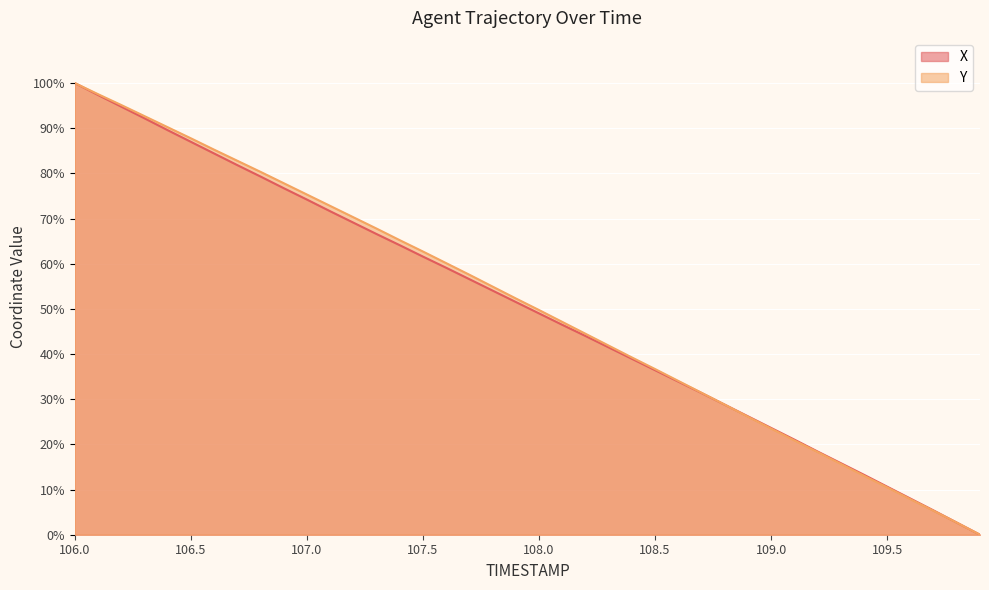

What is the greatest value displayed?

100.0